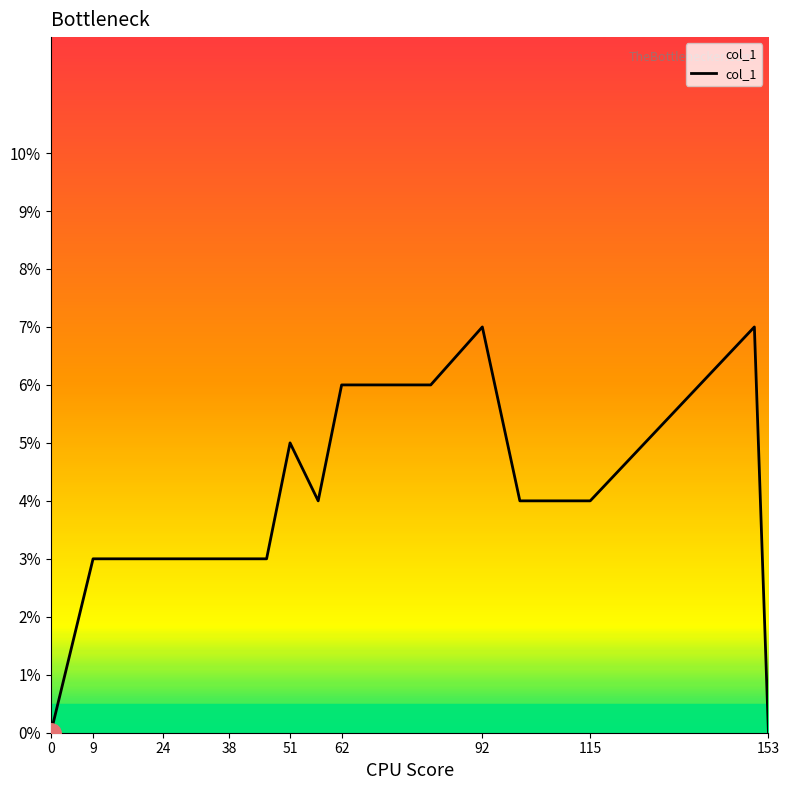

Is this an area chart (filled region under the line)?

No